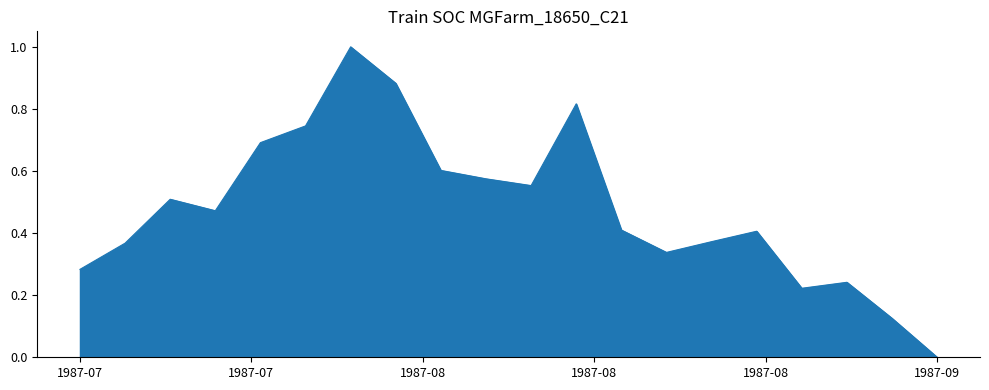

What is the difference between the maximum and minimum values?

1.0